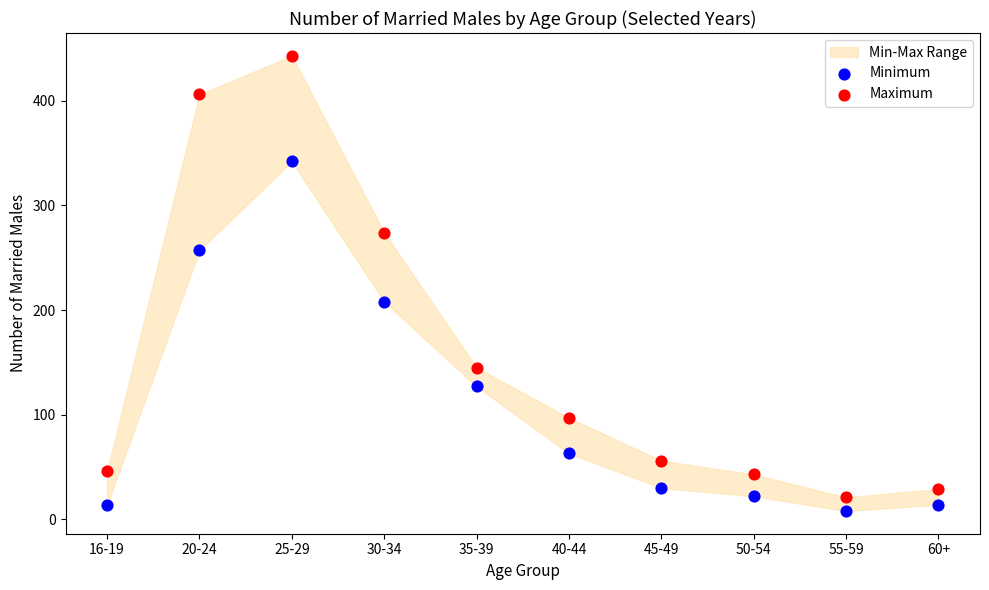

Across all series, what Y value is closest to 225?

208